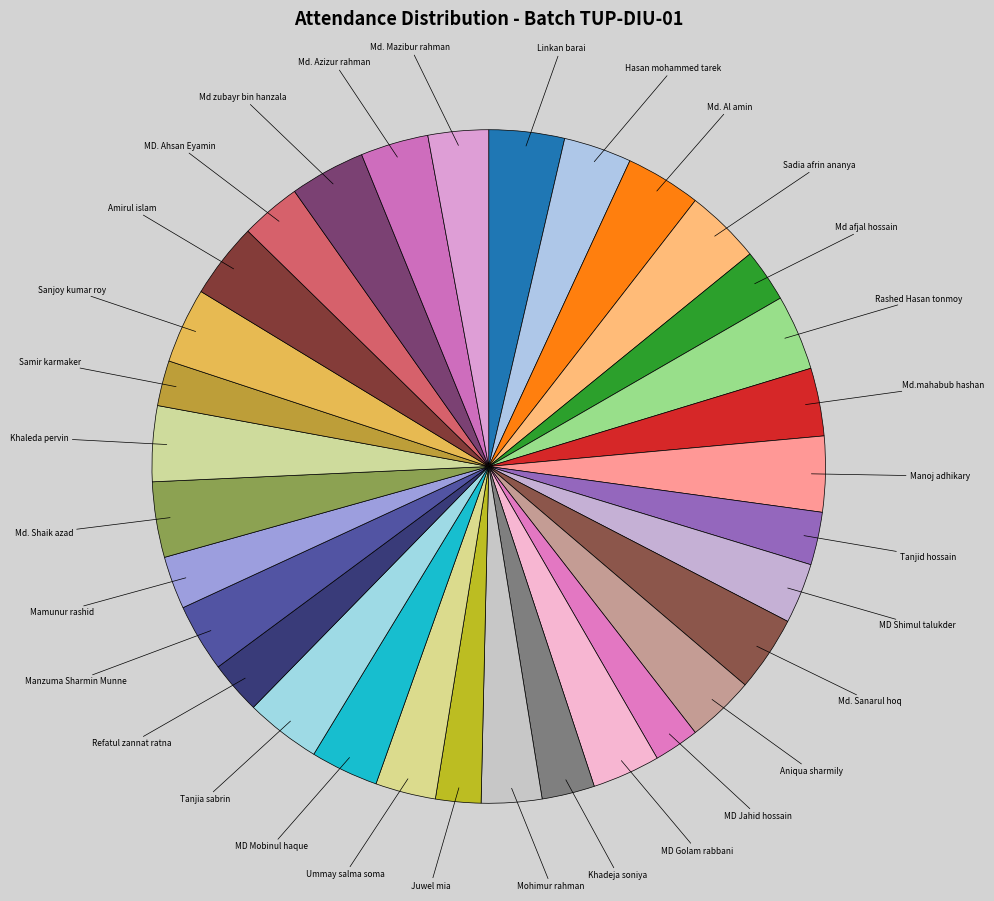

What is the ratio of the value at MD Mobinul haque to the value at Ummay salma soma?

1.1